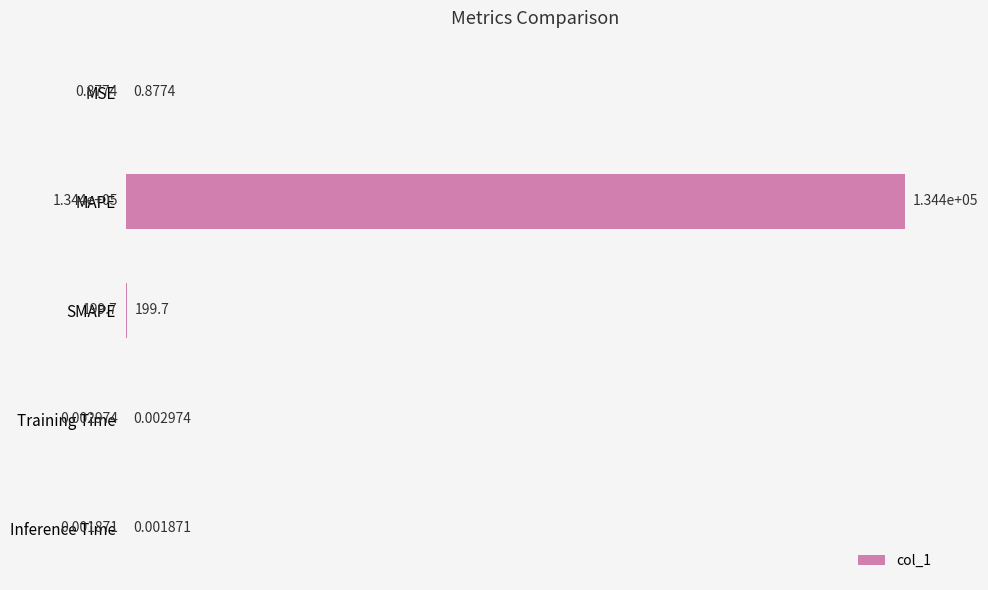

Which category has the highest value across all series?

MAPE